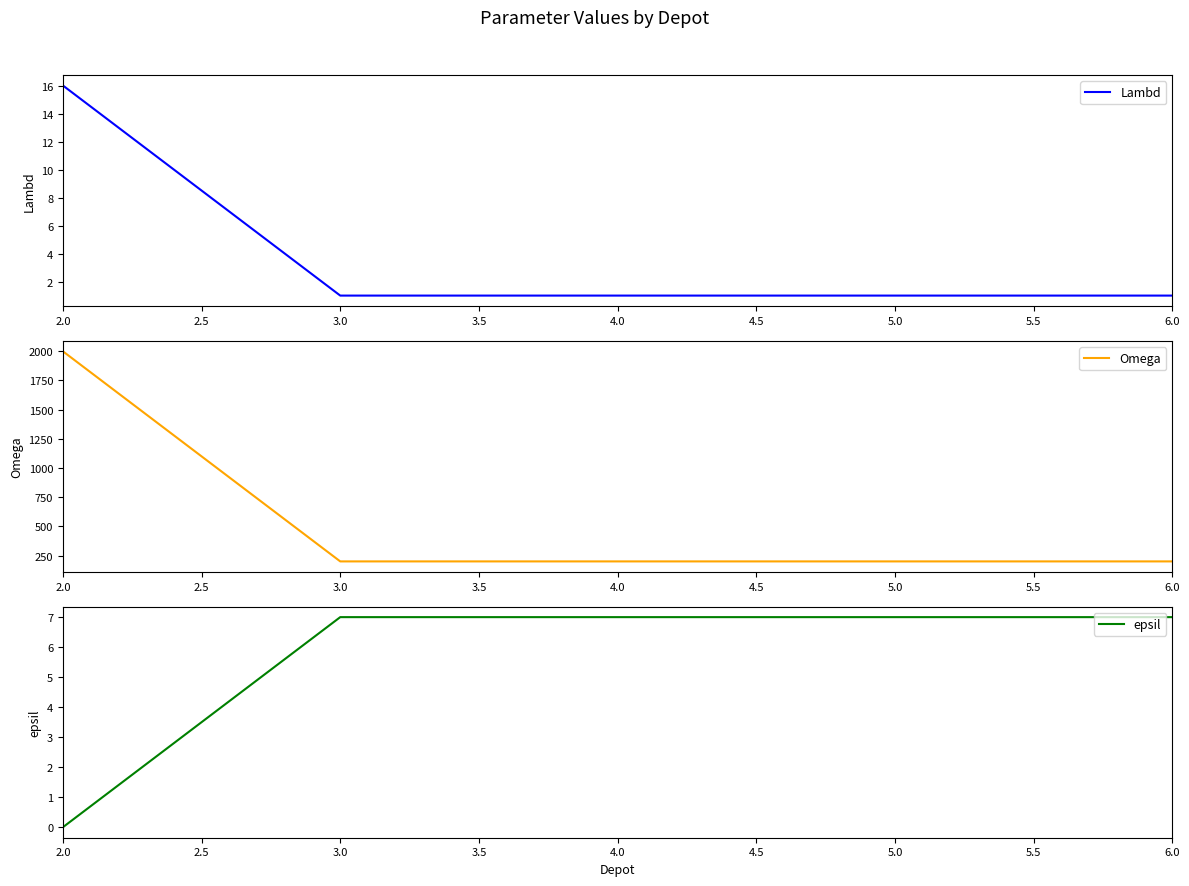

What is the sum of all epsil values?

28